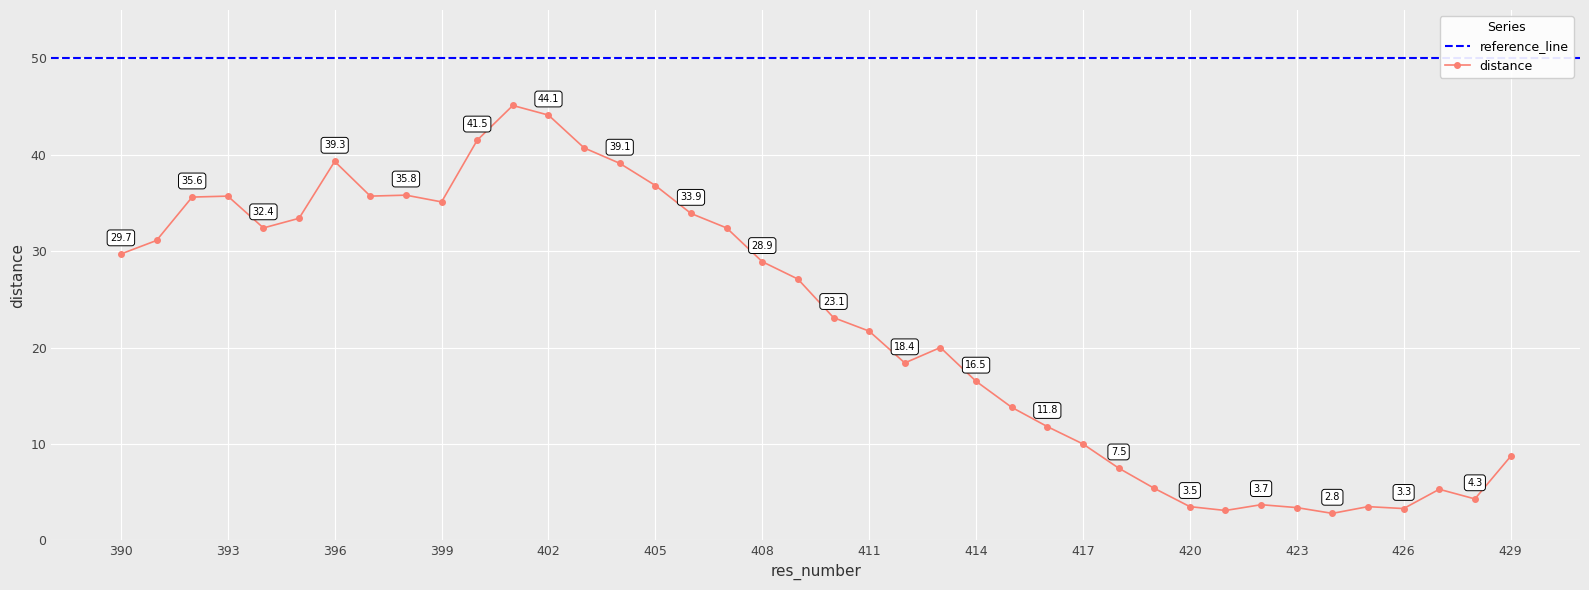

What is the maximum value shown in the chart?

45.1